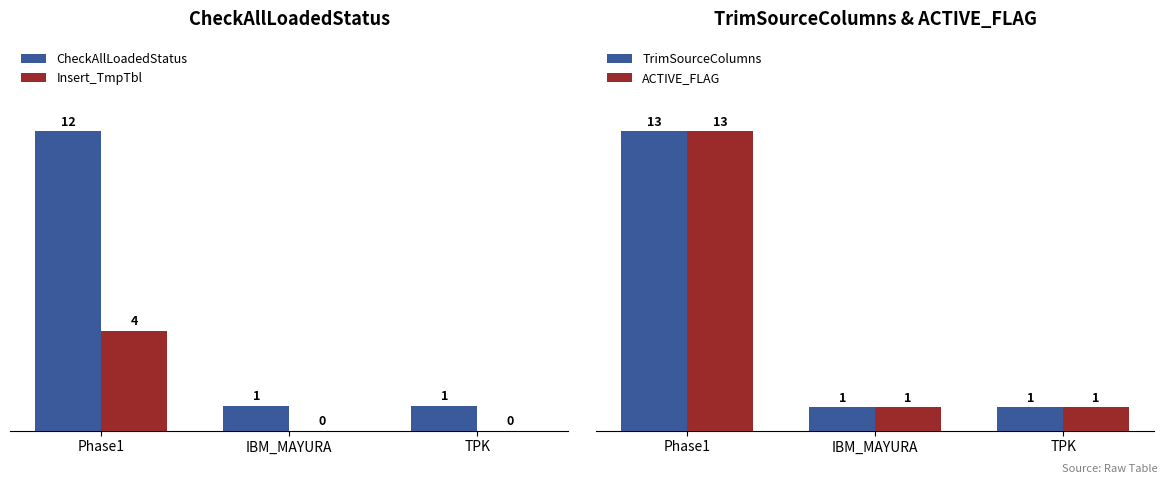

What is the minimum value for ACTIVE_FLAG?

1